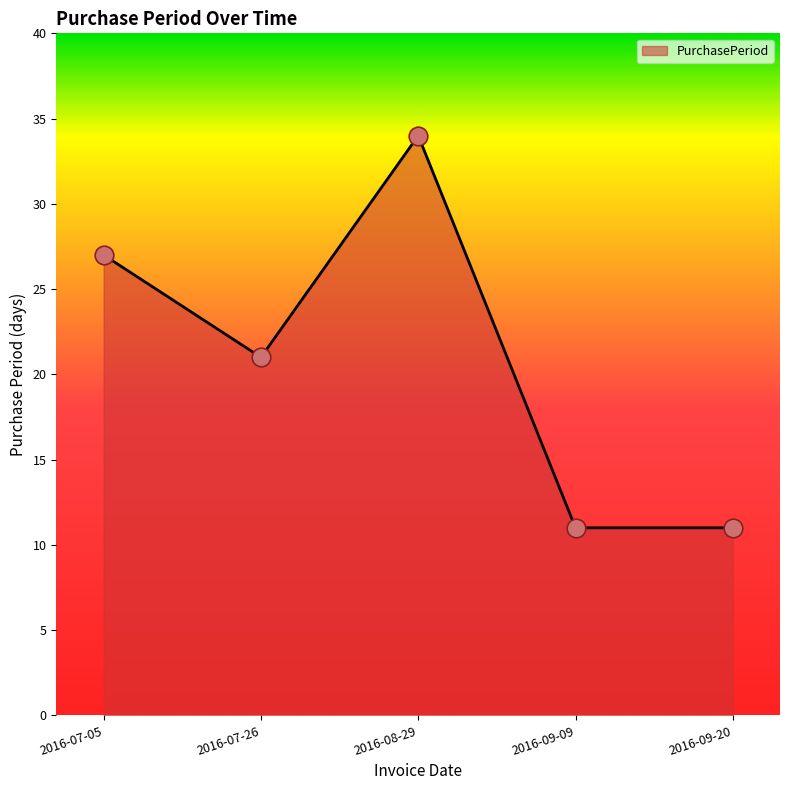

Between 2016-07-26 and 2016-07-05, which is larger?

2016-07-05